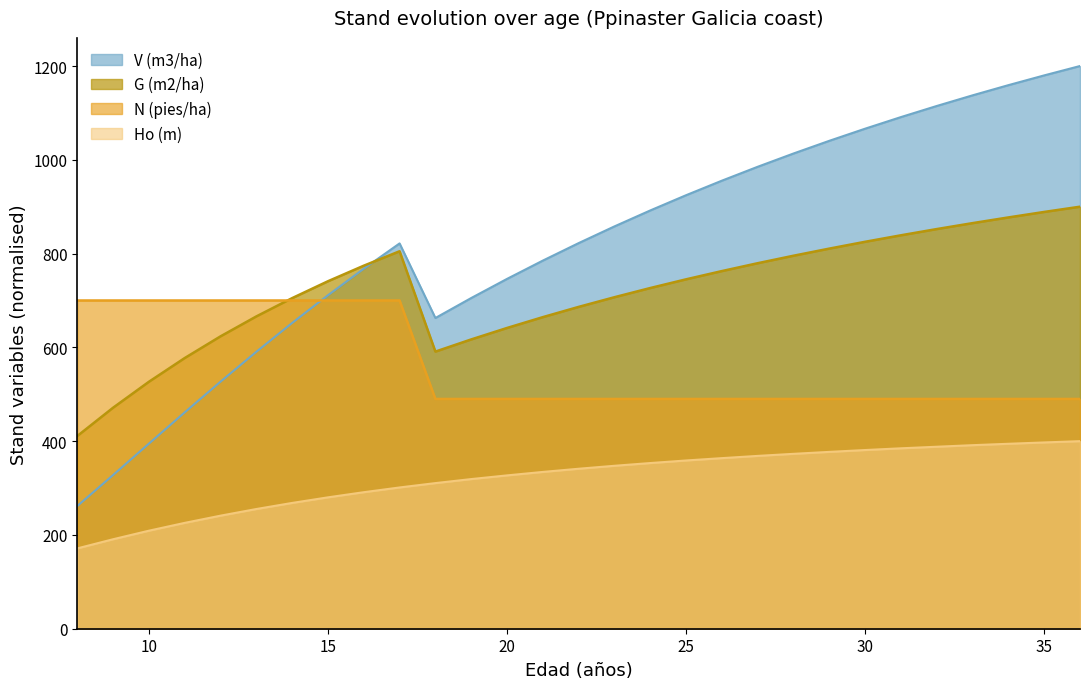

What is the smallest value displayed?

171.3